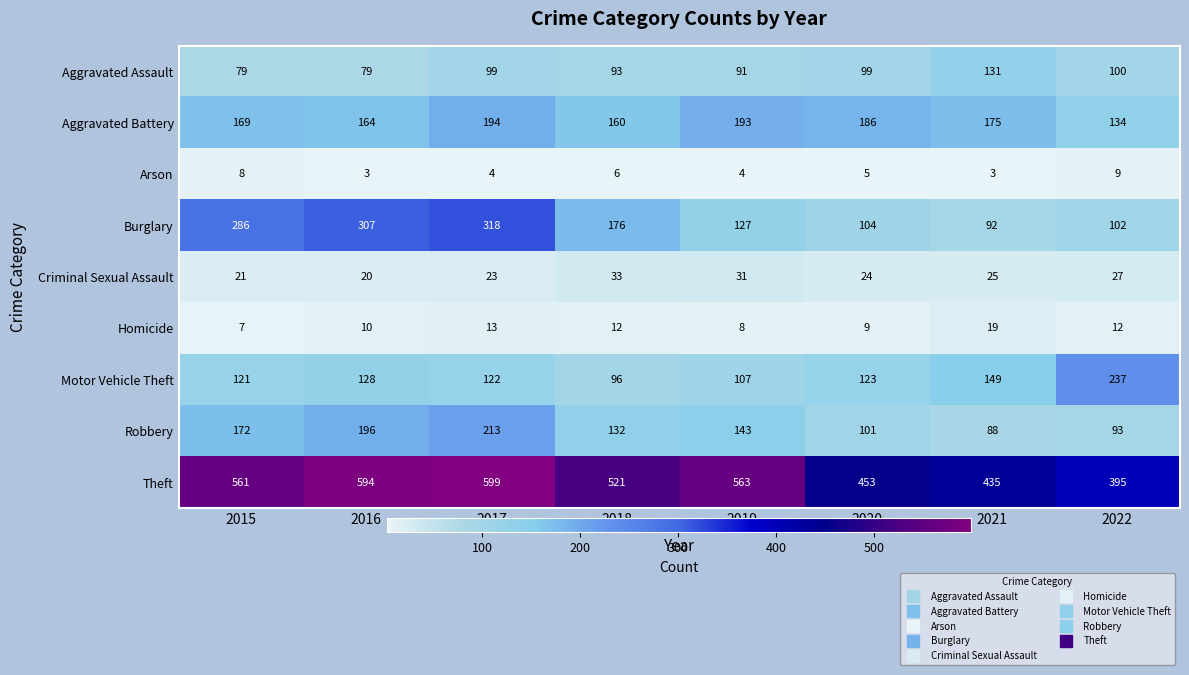

What is the greatest value displayed?

599